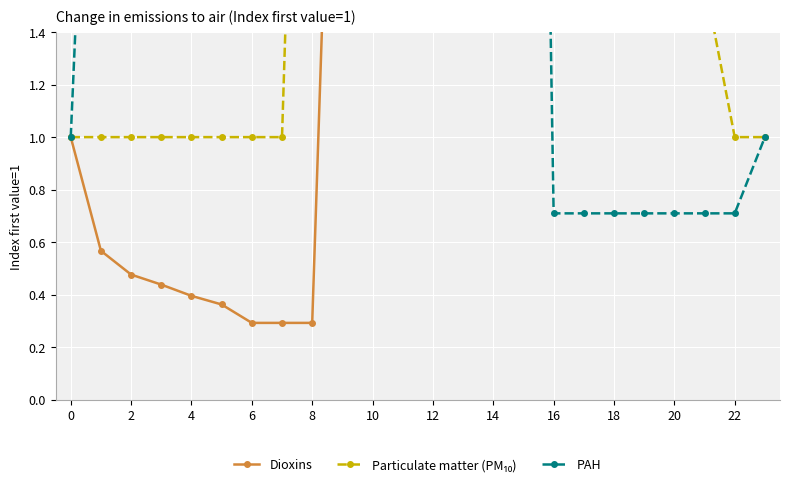

How many intersections are there between PAH and Particulate matter (PM₁₀)?

1